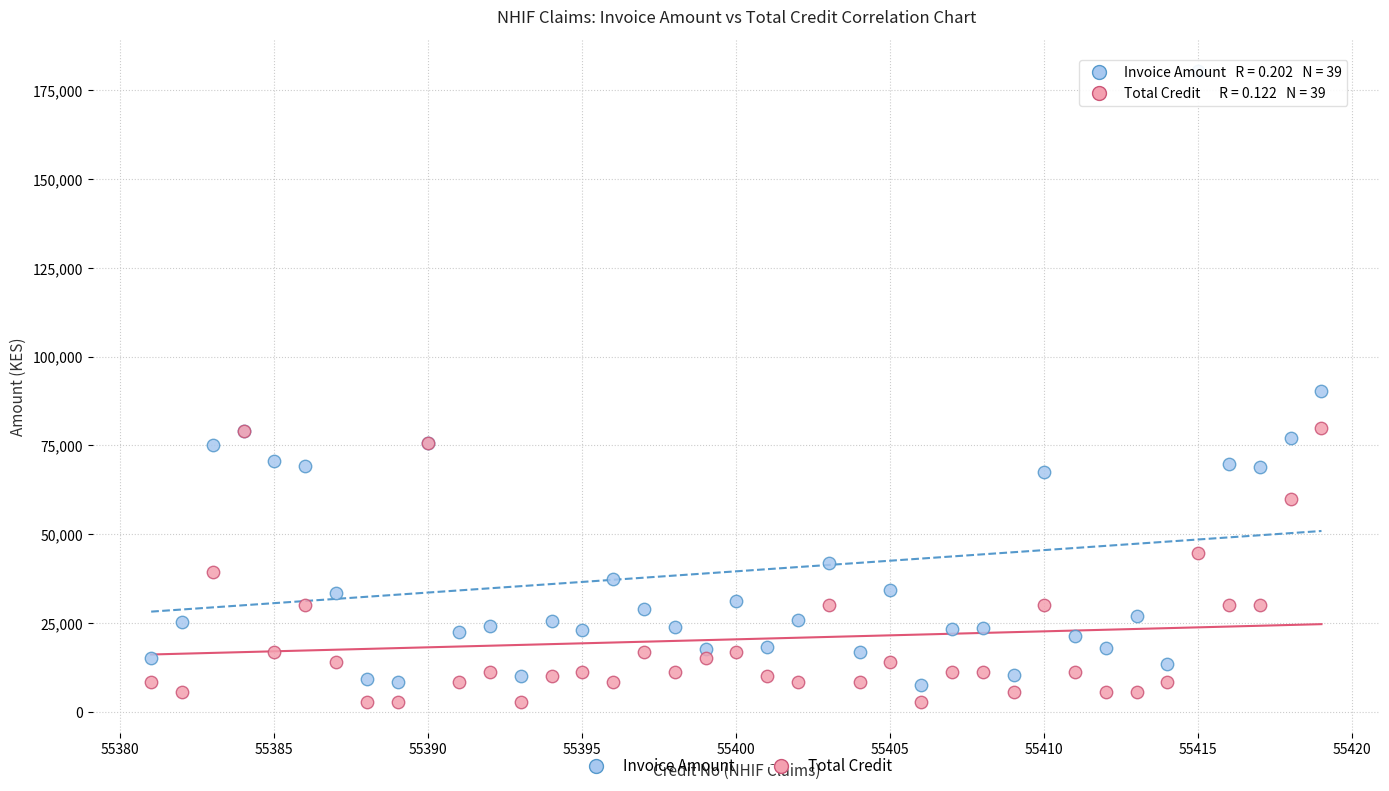

Which series contains the highest Y value?

Invoice Amount